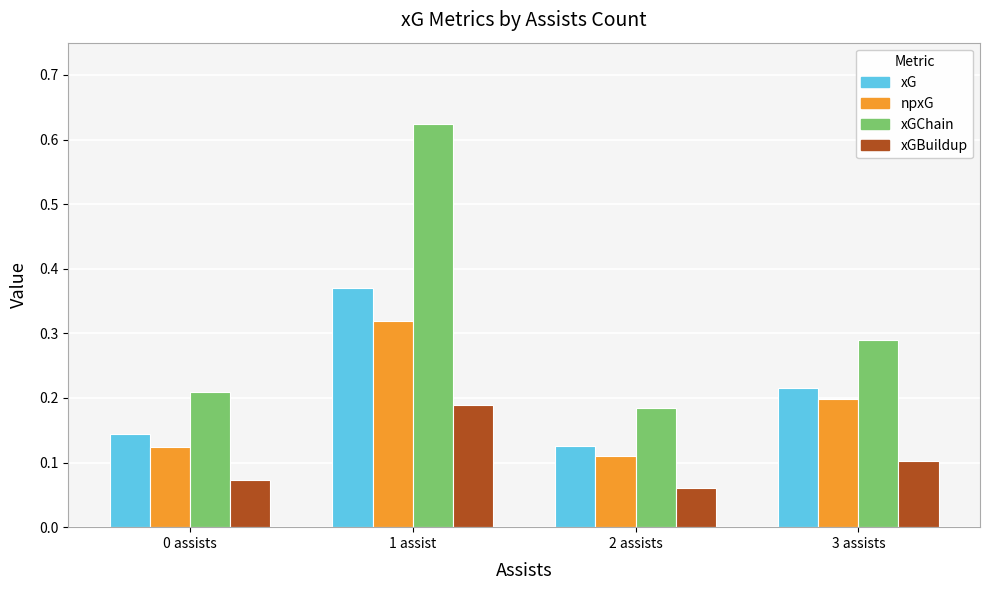

How many npxG values are between 0 and 1?

4